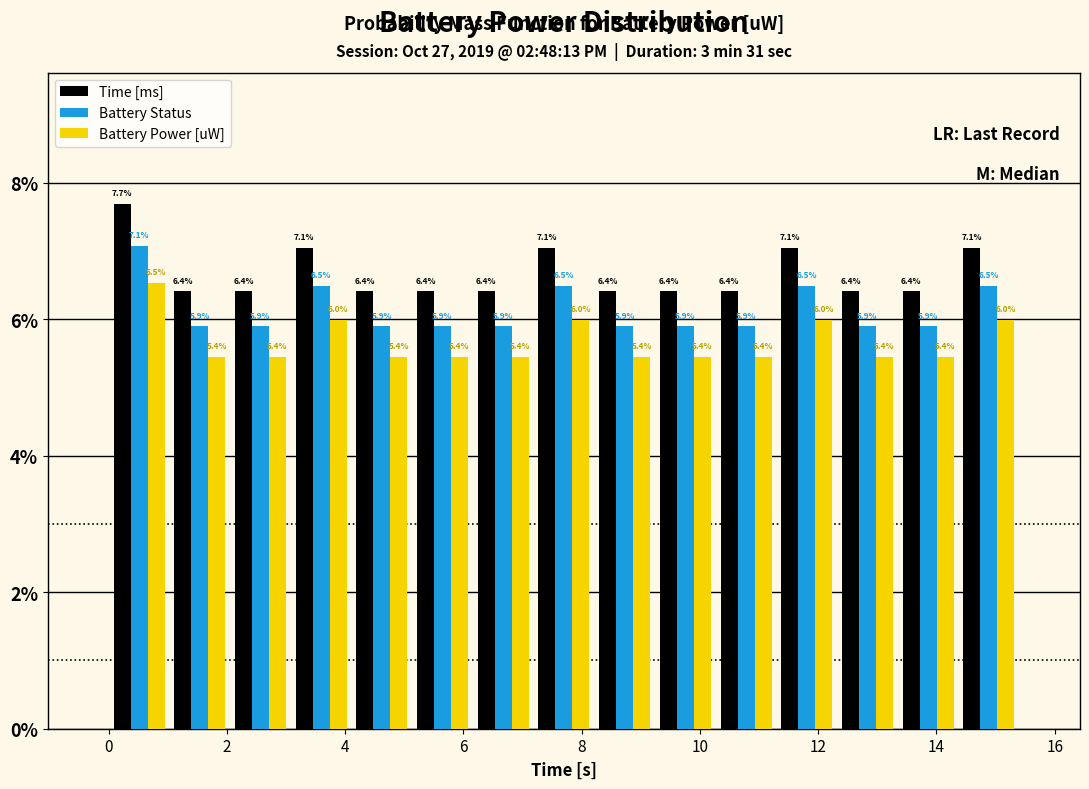

In the Battery Status series, which range on the x-axis has the tallest bar?

0.0 to 1.0